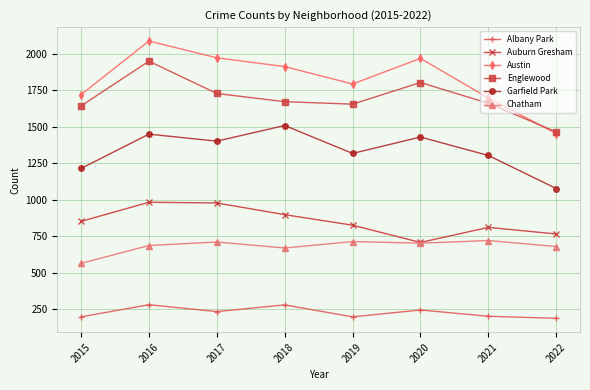

Between 2015 and 2017, which series saw the biggest shift?

Austin